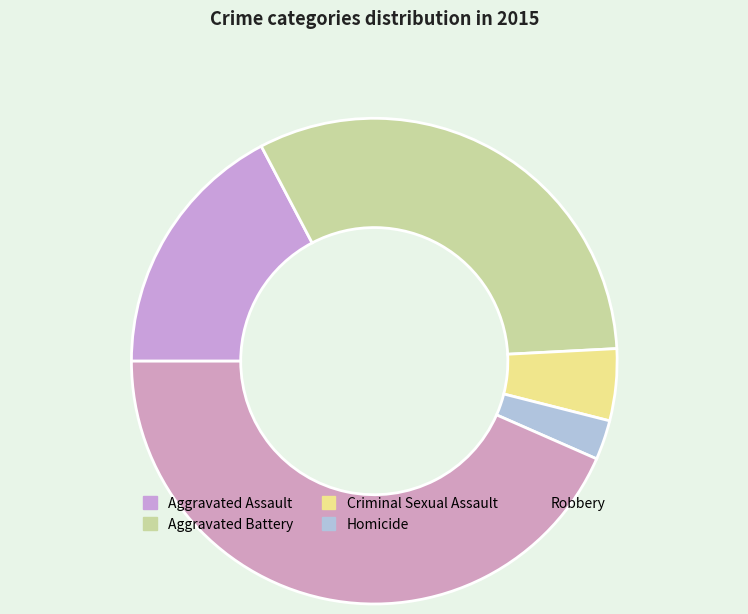

Does any single category account for the majority?

No